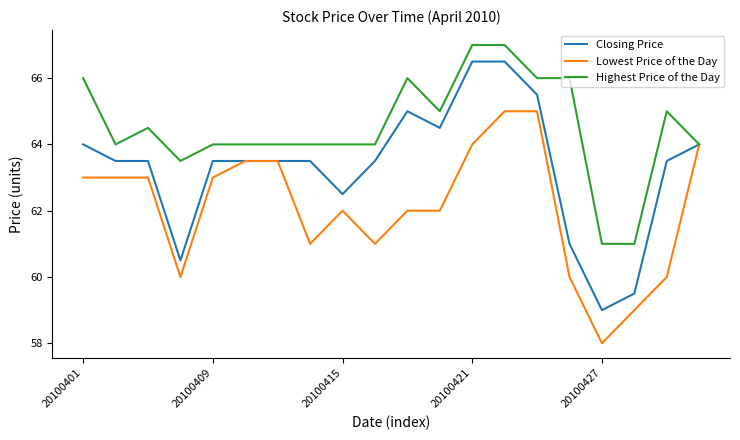

Reading left to right, what are all the values shown in this chart?

Closing Price: 64.0	63.5	63.5	60.5	63.5	63.5	63.5	63.5	62.5	63.5	65.0	64.5	66.5	66.5	65.5	61.0	59.0	59.5	63.5	64.0
Lowest Price of the Day: 63.0	63.0	63.0	60.0	63.0	63.5	63.5	61.0	62.0	61.0	62.0	62.0	64.0	65.0	65.0	60.0	58.0	59.0	60.0	64.0
Highest Price of the Day: 66.0	64.0	64.5	63.5	64.0	64.0	64.0	64.0	64.0	64.0	66.0	65.0	67.0	67.0	66.0	66.0	61.0	61.0	65.0	64.0